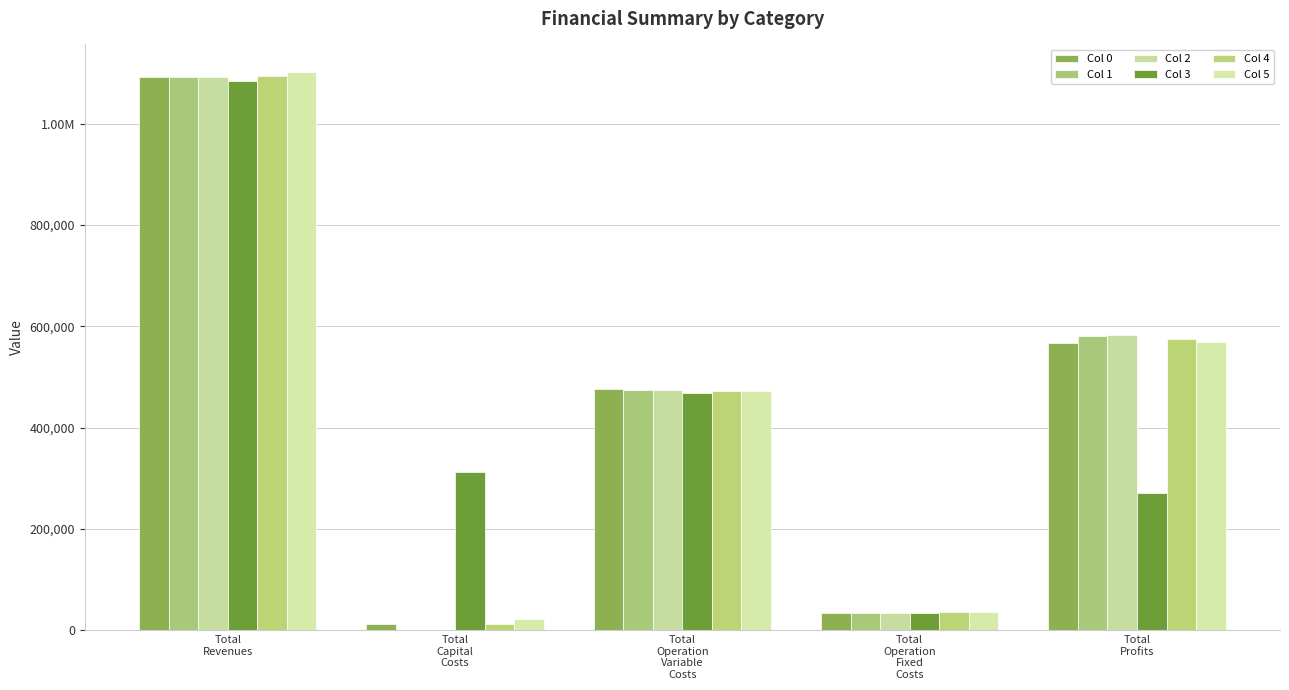

Rank the series at Total
Profits from lowest to highest value.

Col 3, Col 0, Col 5, Col 4, Col 1, Col 2